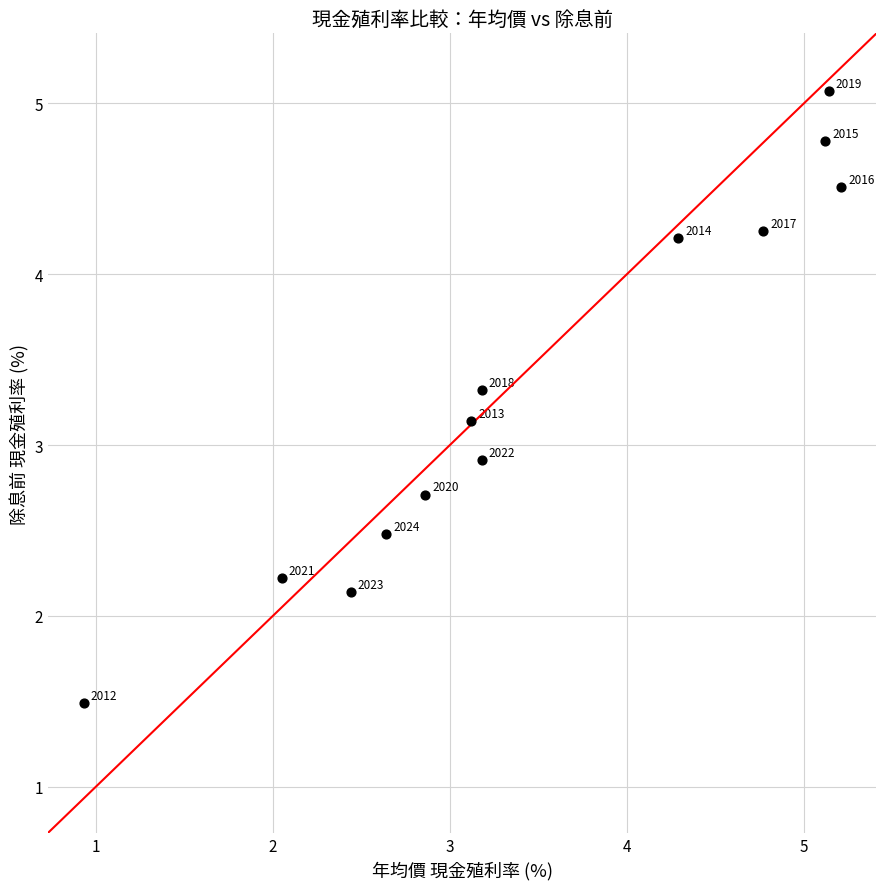

What is the range of Y values (max minus min)?

3.6